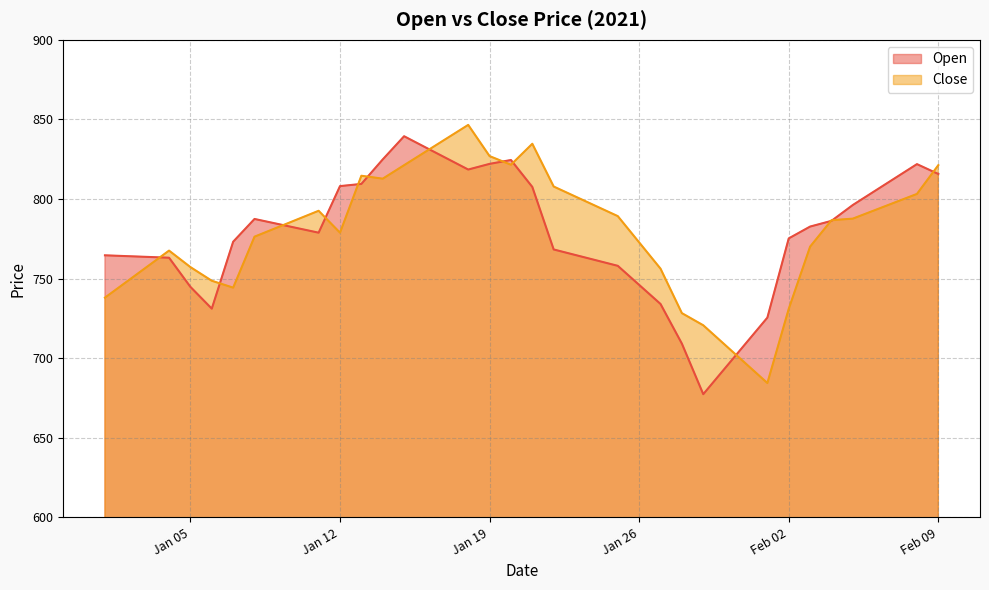

At which category is the sum across all series the highest?

2021-01-18